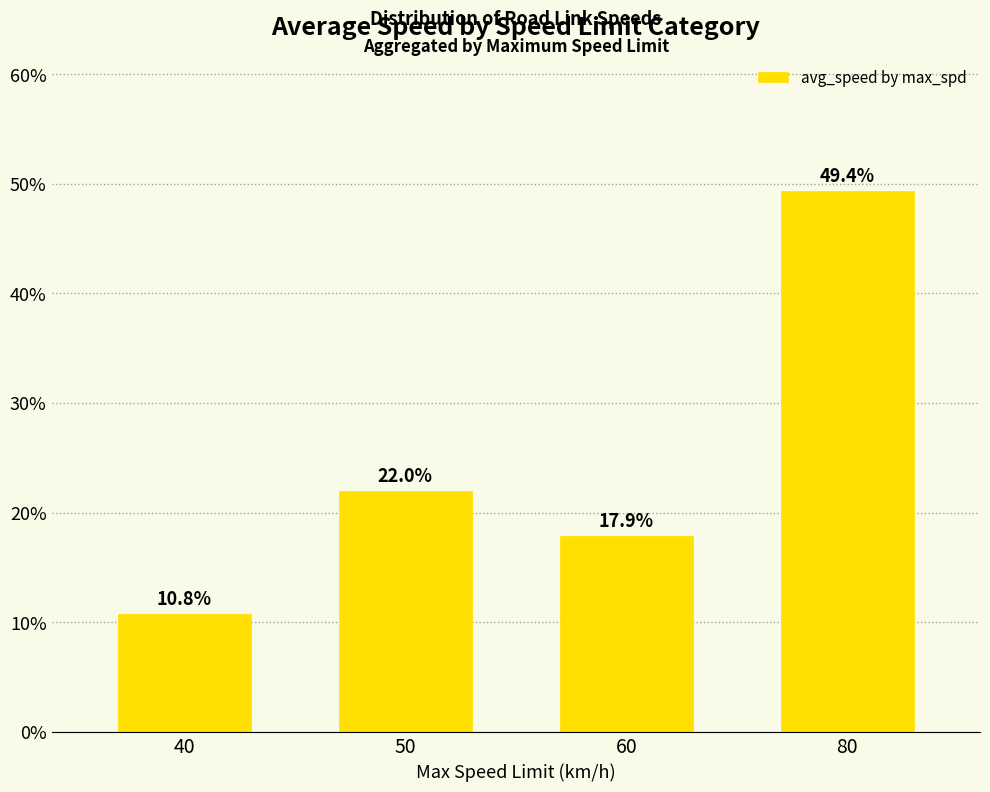

The chart shows a value of 5.3 at 40. True or false?

False